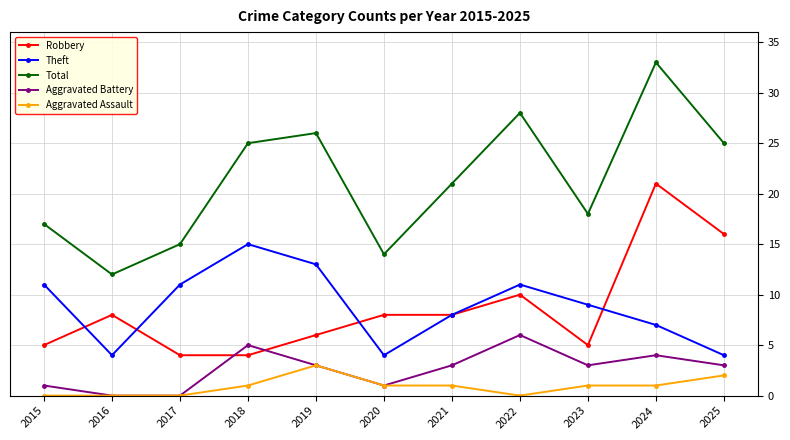

Where does the Theft series first go above 9?

2015